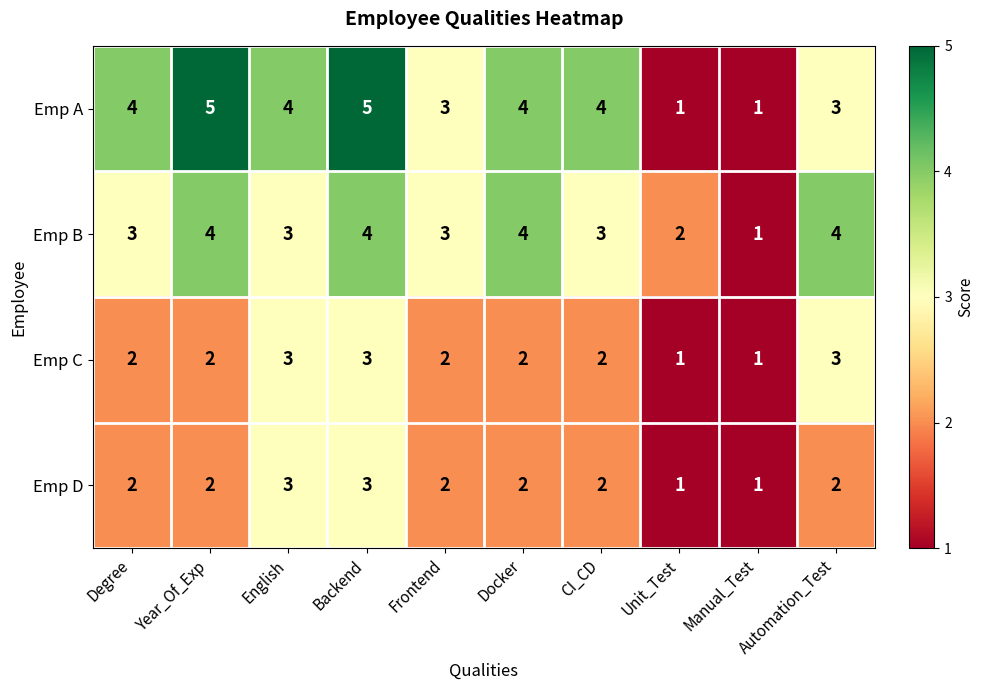

What is the difference between the highest and lowest values at CI_CD?

2